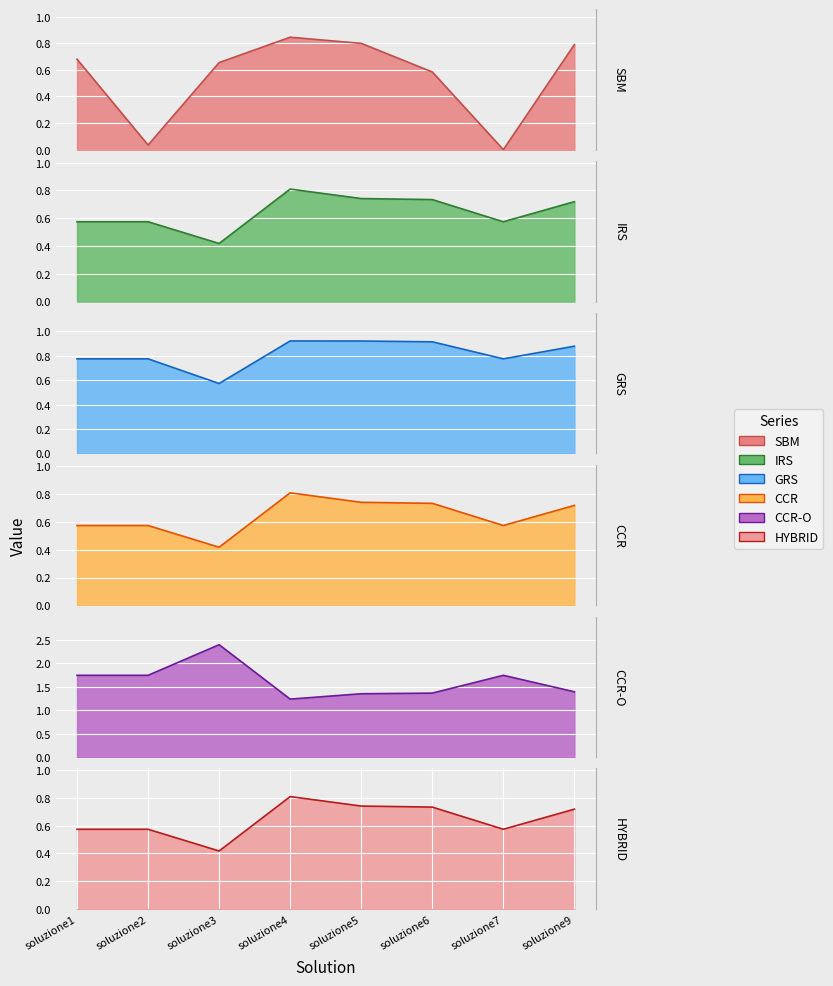

True or false: CCR-O and CCR intersect in this chart.

False